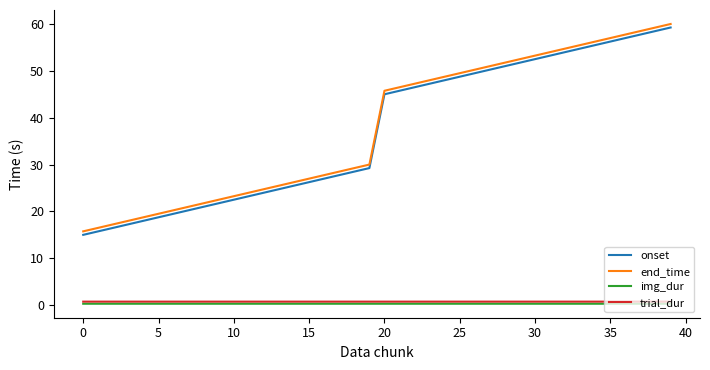

Is this an area chart (filled region under the line)?

No